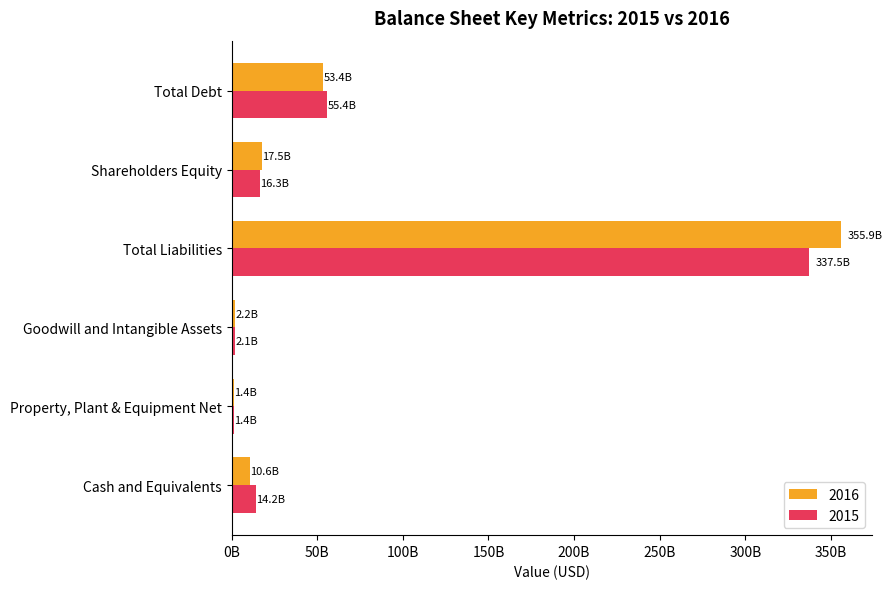

What are all the series names shown in the legend?

2016, 2015